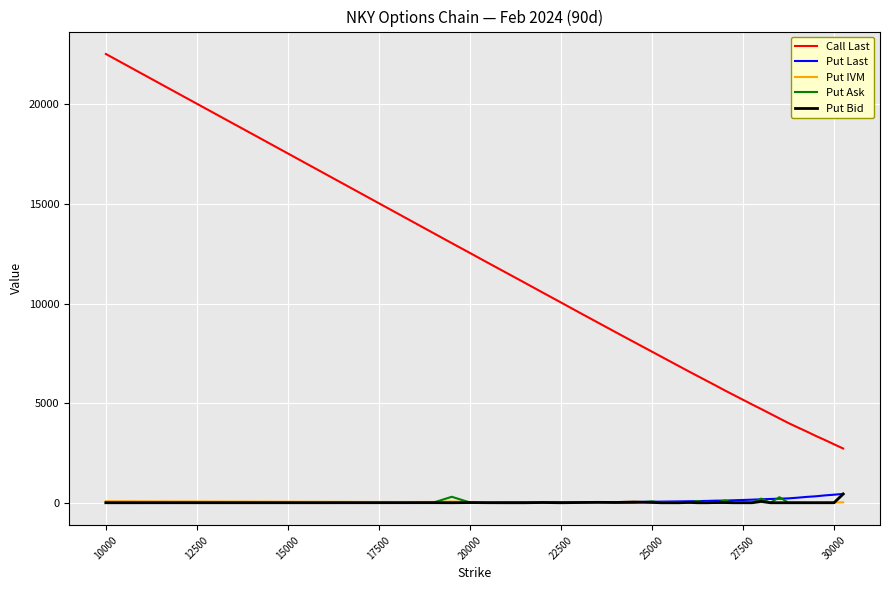

Which series has the widest spread of values?

Call Last